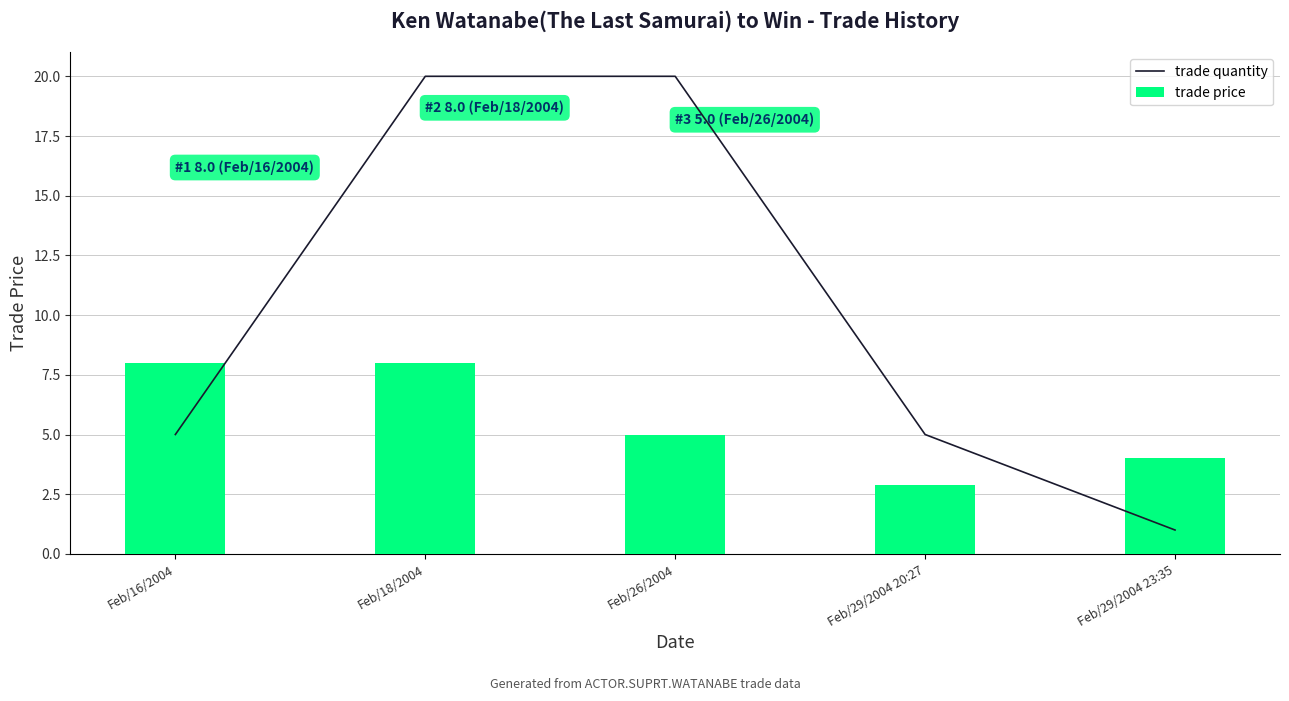

Count the number of data series in this chart.

2